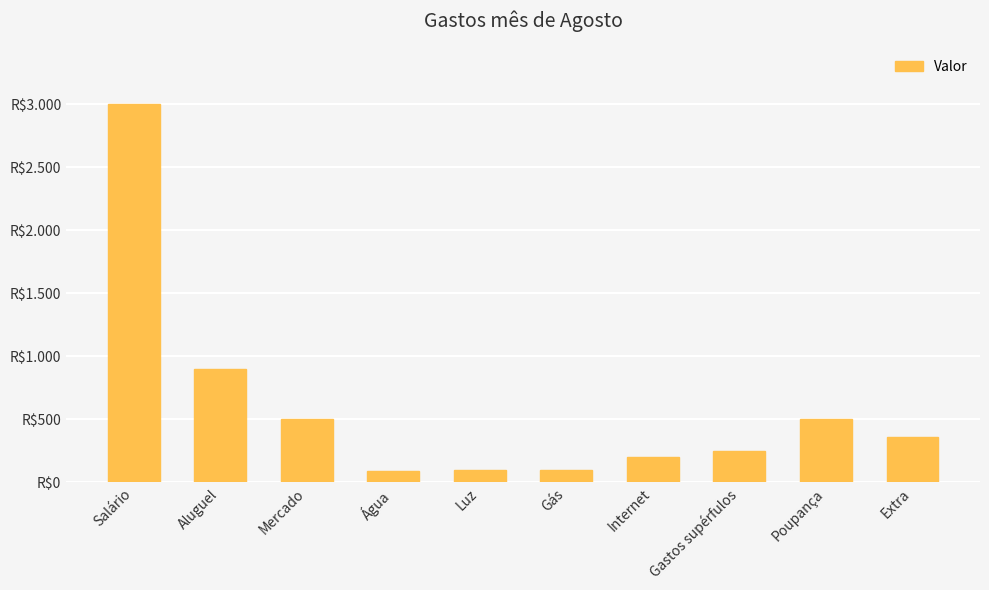

True or false: the data shows 118 at Mercado.

False